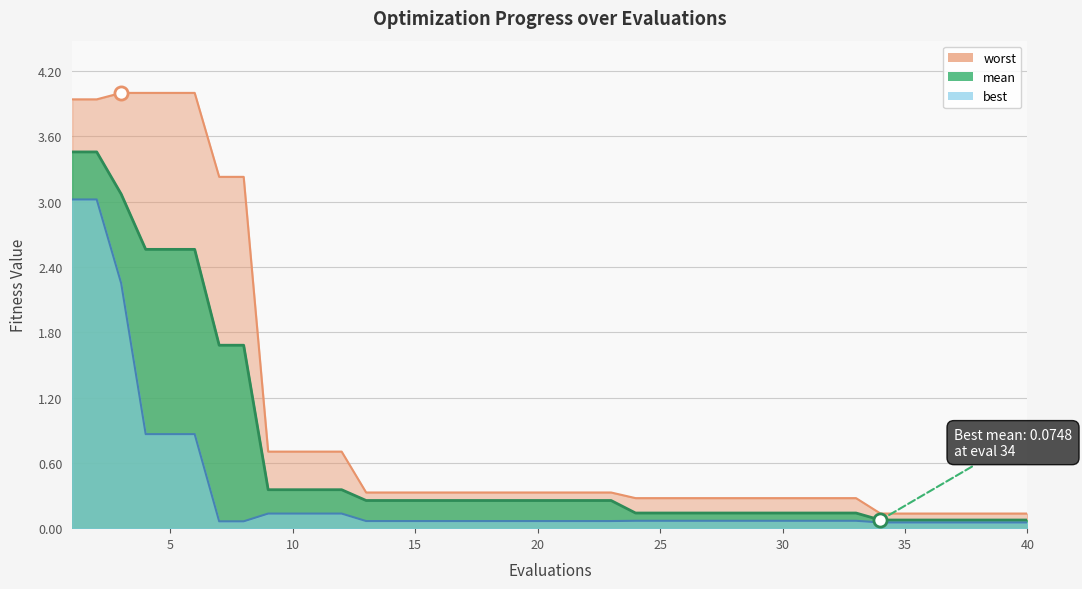

Which series reaches the minimum Y coordinate?

best